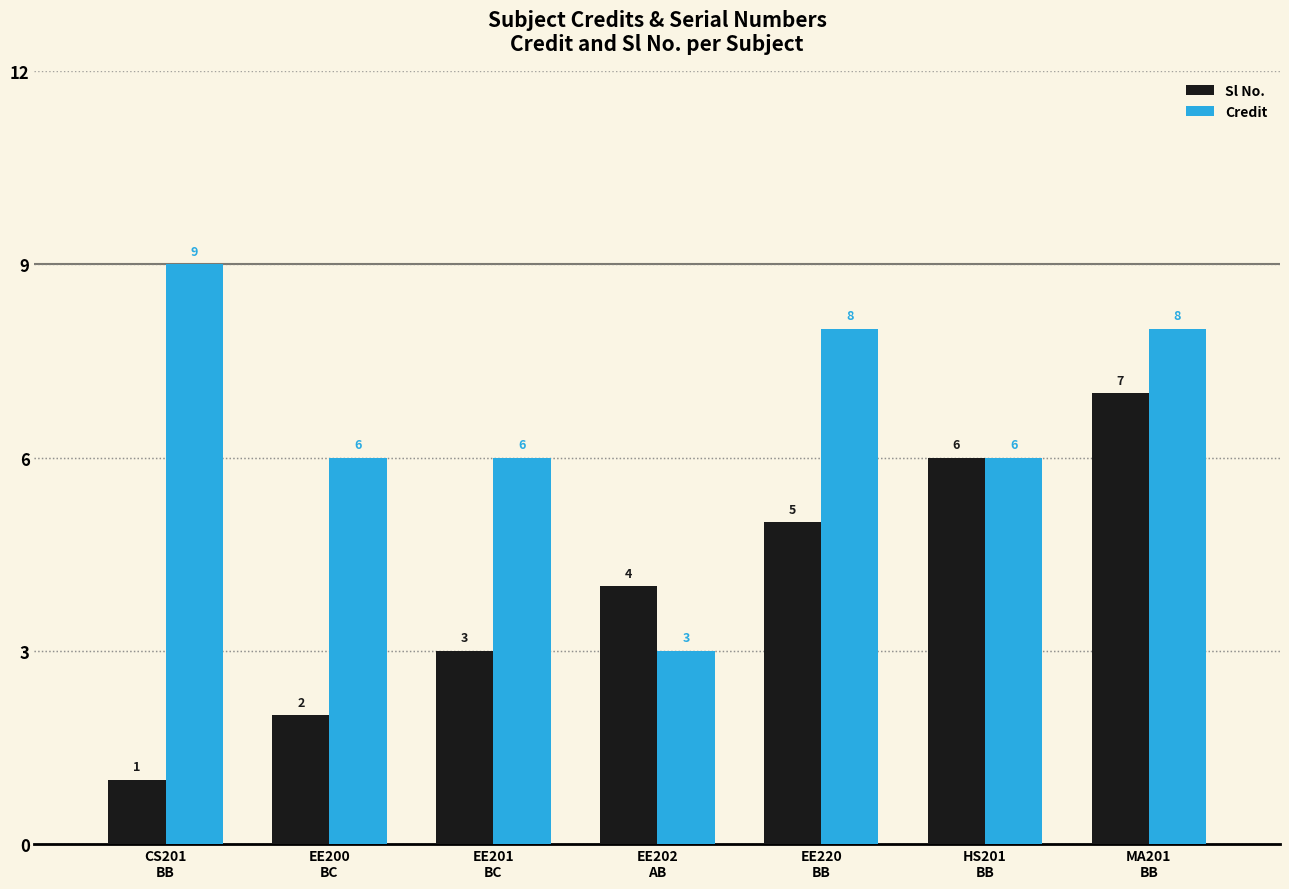

At how many categories does at least one series exceed 1?

7